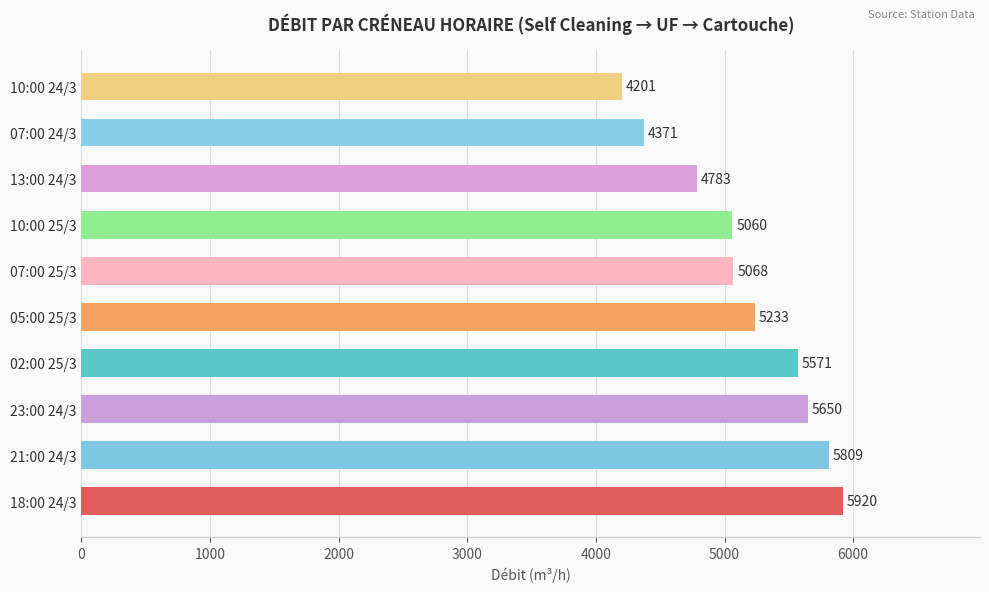

What is the average value?

5167